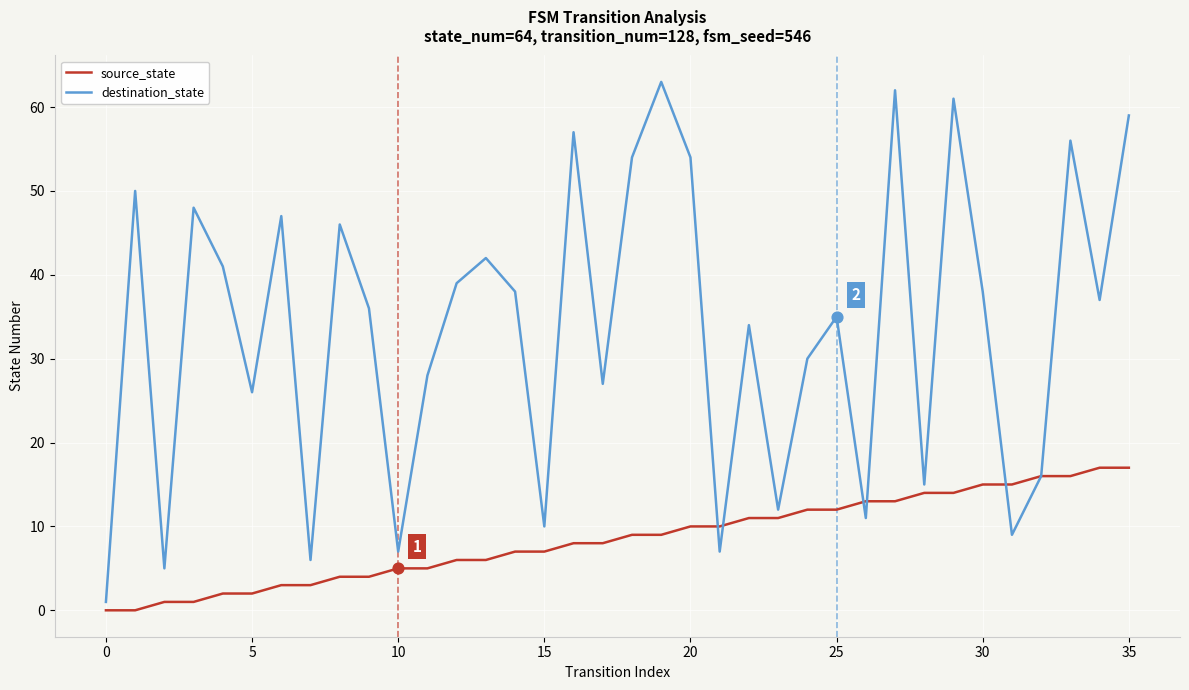

Which series has the widest spread of values?

destination_state